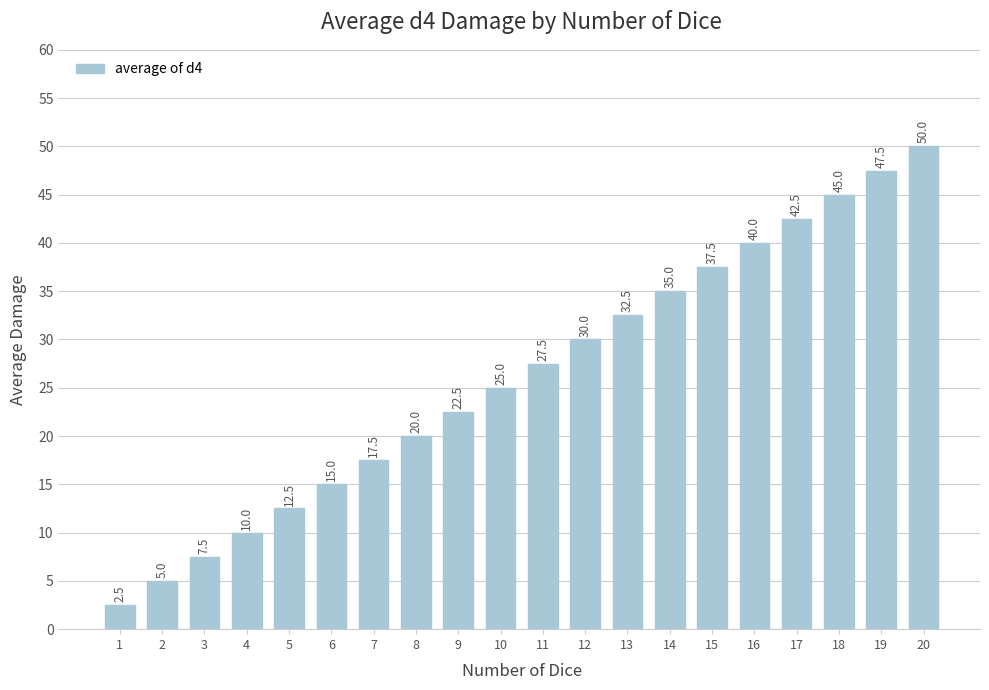

Between 7 and 11, which is larger?

11